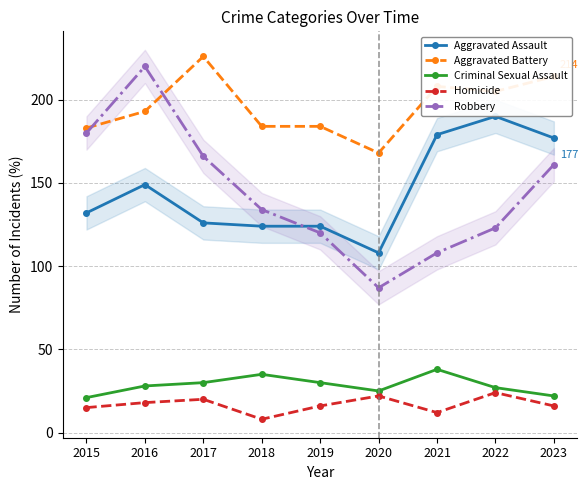

Is it true that Criminal Sexual Assault equals 15 at 2015?

False